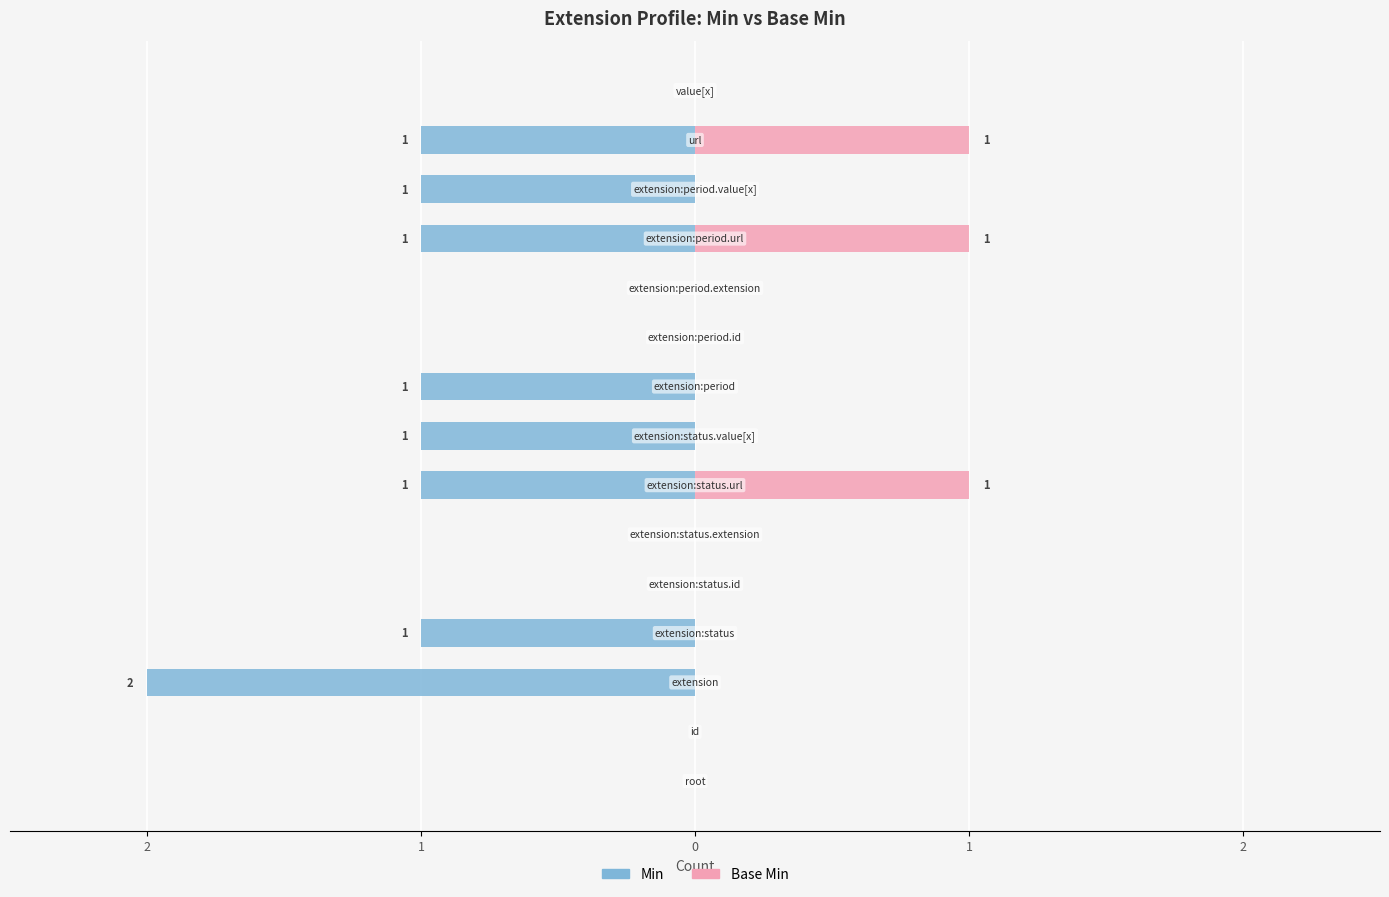

The value of Base Min at 0 is 0. True or false?

True